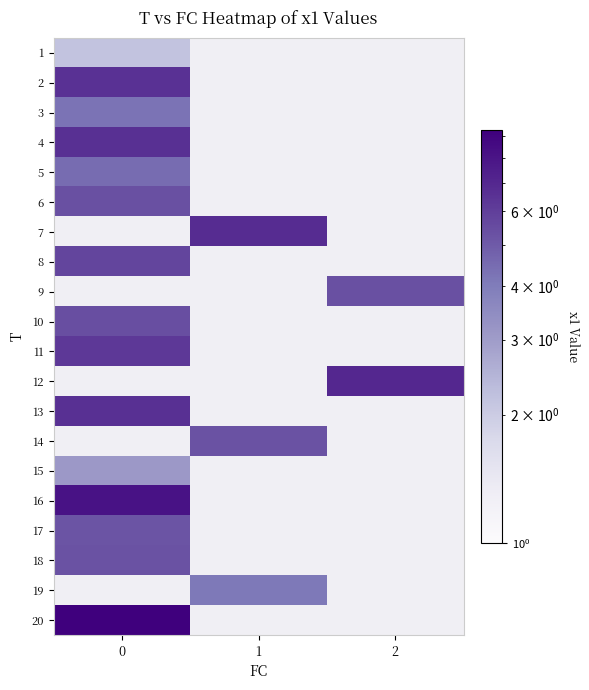

What is the greatest value displayed?

9.3